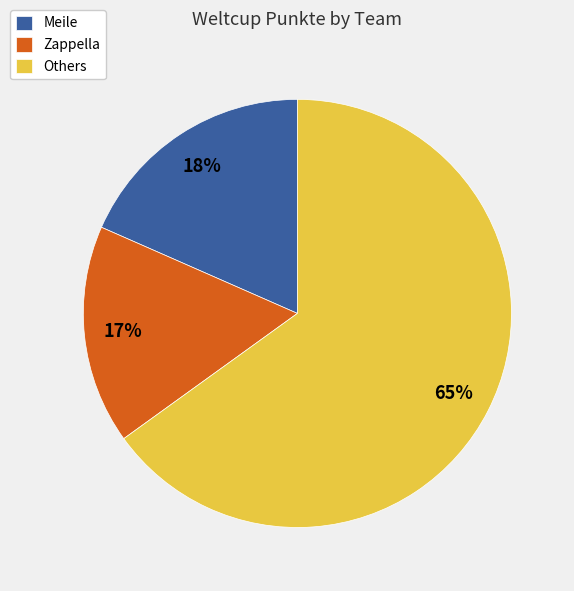

The Others slice represents 56% of the pie. True or false?

False